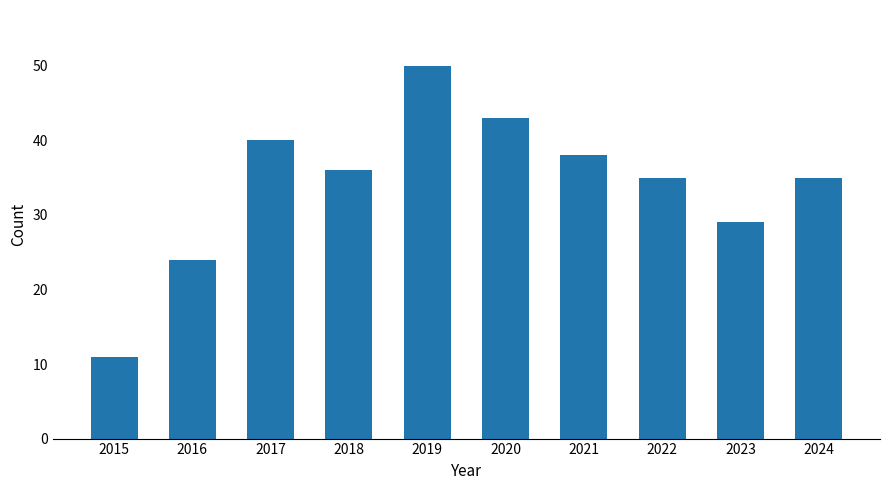

Reading left to right, transcribe all the data shown in this chart.

2015=11	2016=24	2017=40	2018=36	2019=50	2020=43	2021=38	2022=35	2023=29	2024=35